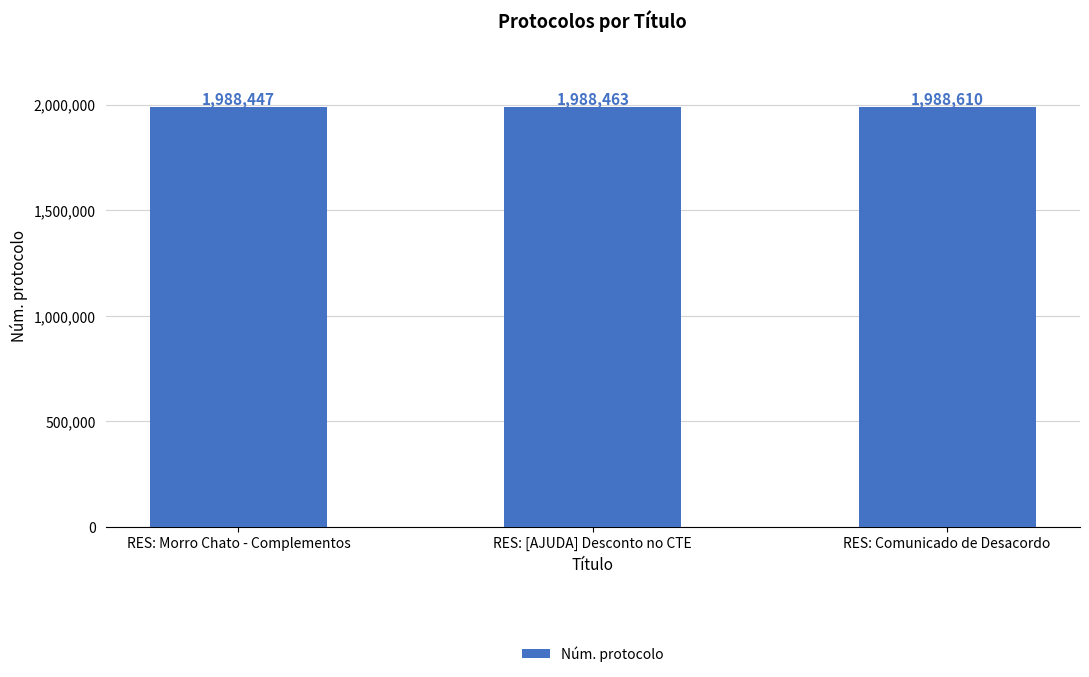

What is the label of the 2nd bar from the right?

RES: [AJUDA] Desconto no CTE